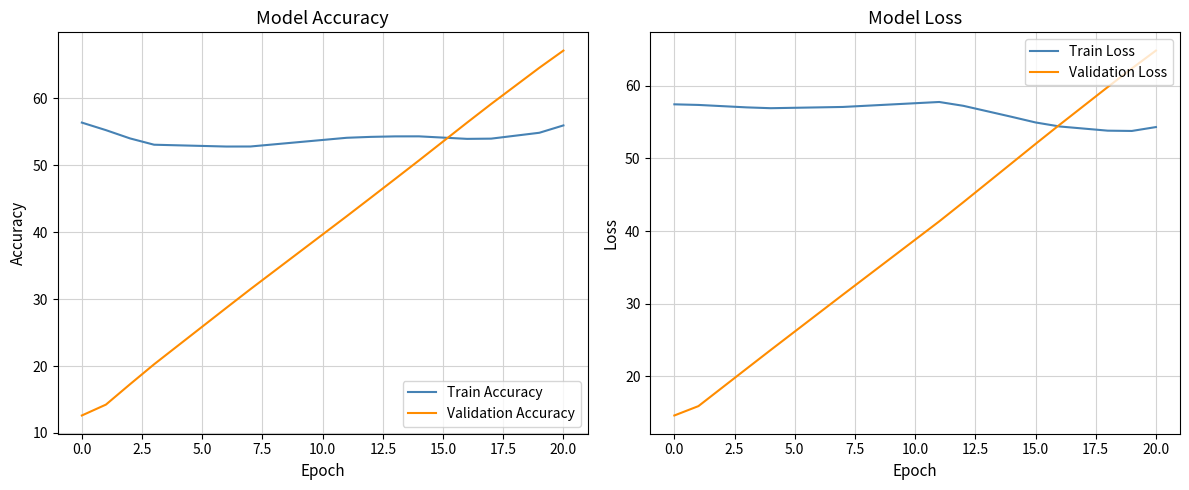

The value of Validation Accuracy at 0.0 is 5.2. True or false?

False